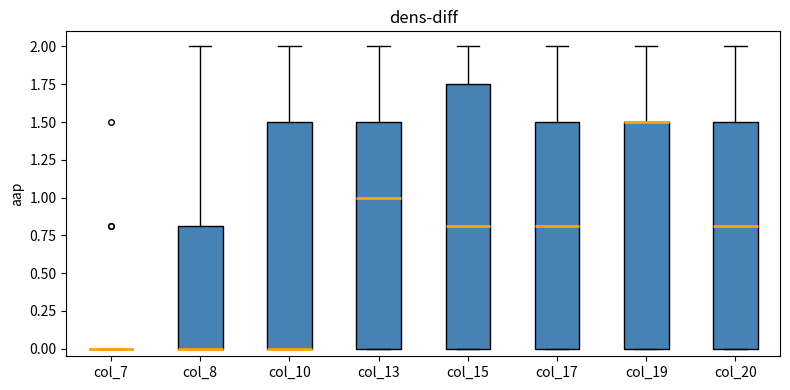

Comparing the boxes themselves (not the whiskers), which one is the tallest?

col_15